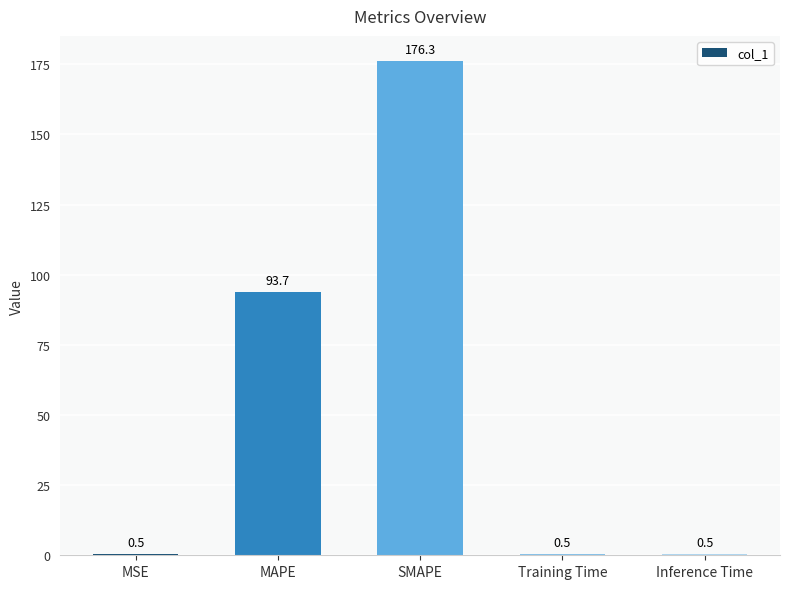

Is it true that the value at Training Time is 0.5?

True